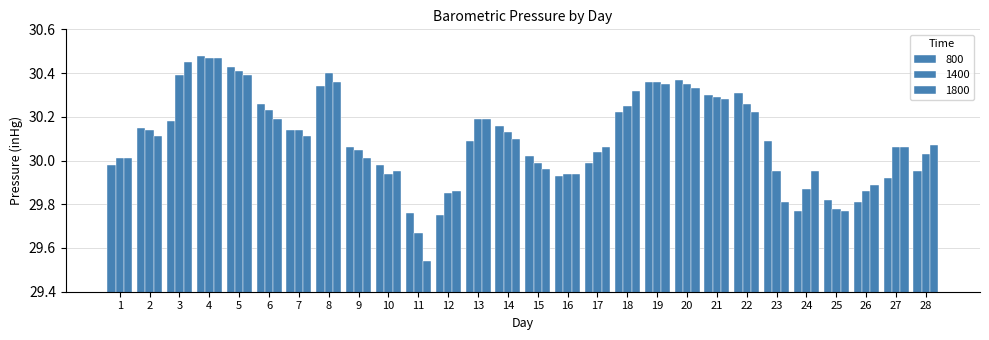

Which series has the widest spread of values?

1800